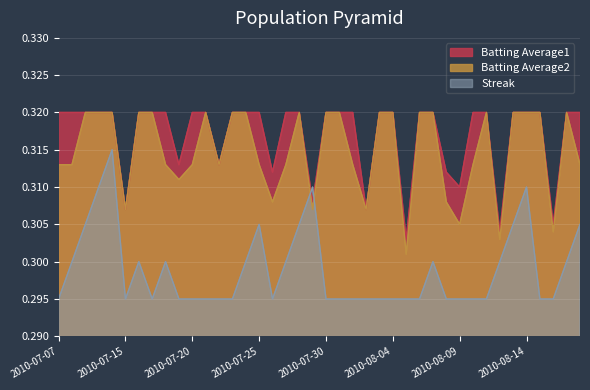

Does the chart display data point markers on the line(s)?

No